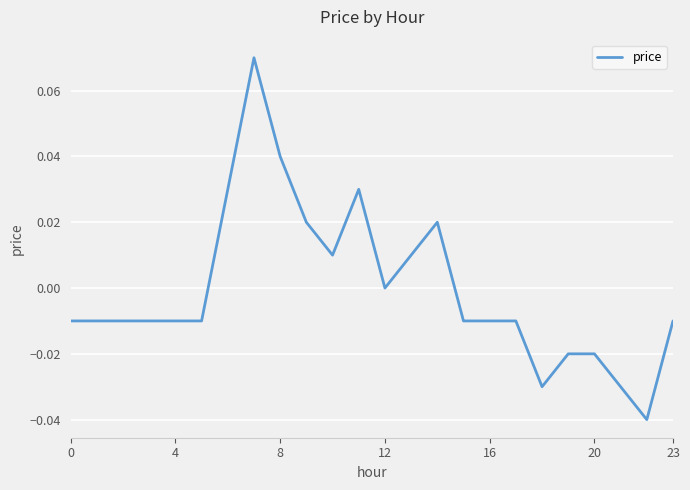

Between 8 and 20, which is larger?

8